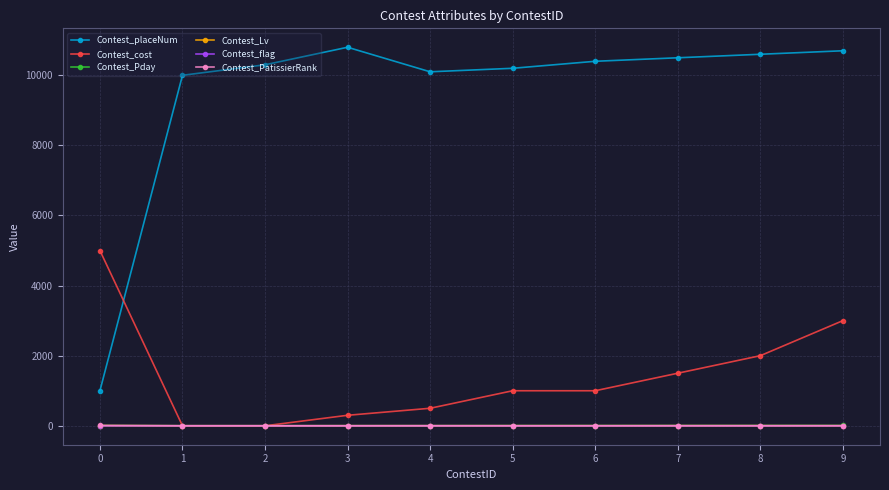

The value of Contest_placeNum at 1 is 5245. True or false?

False